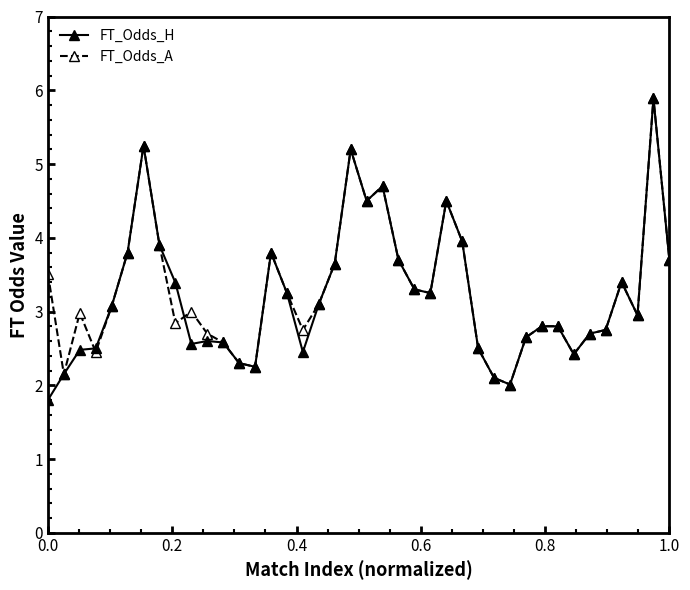

What is the lowest value of the FT_Odds_A series?

2.0